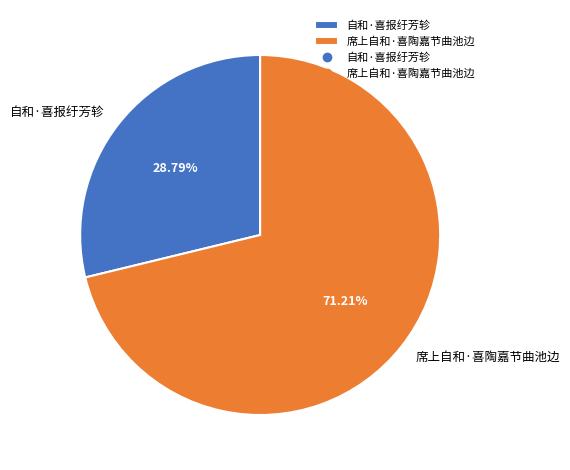

Count the number of slices in the pie.

2